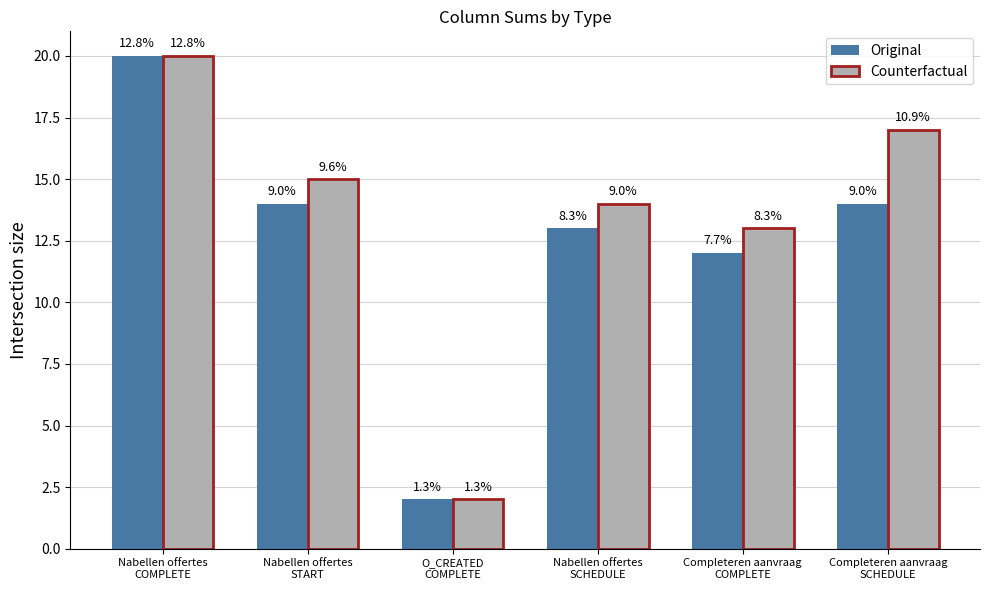

Which series has the widest spread of values?

Original